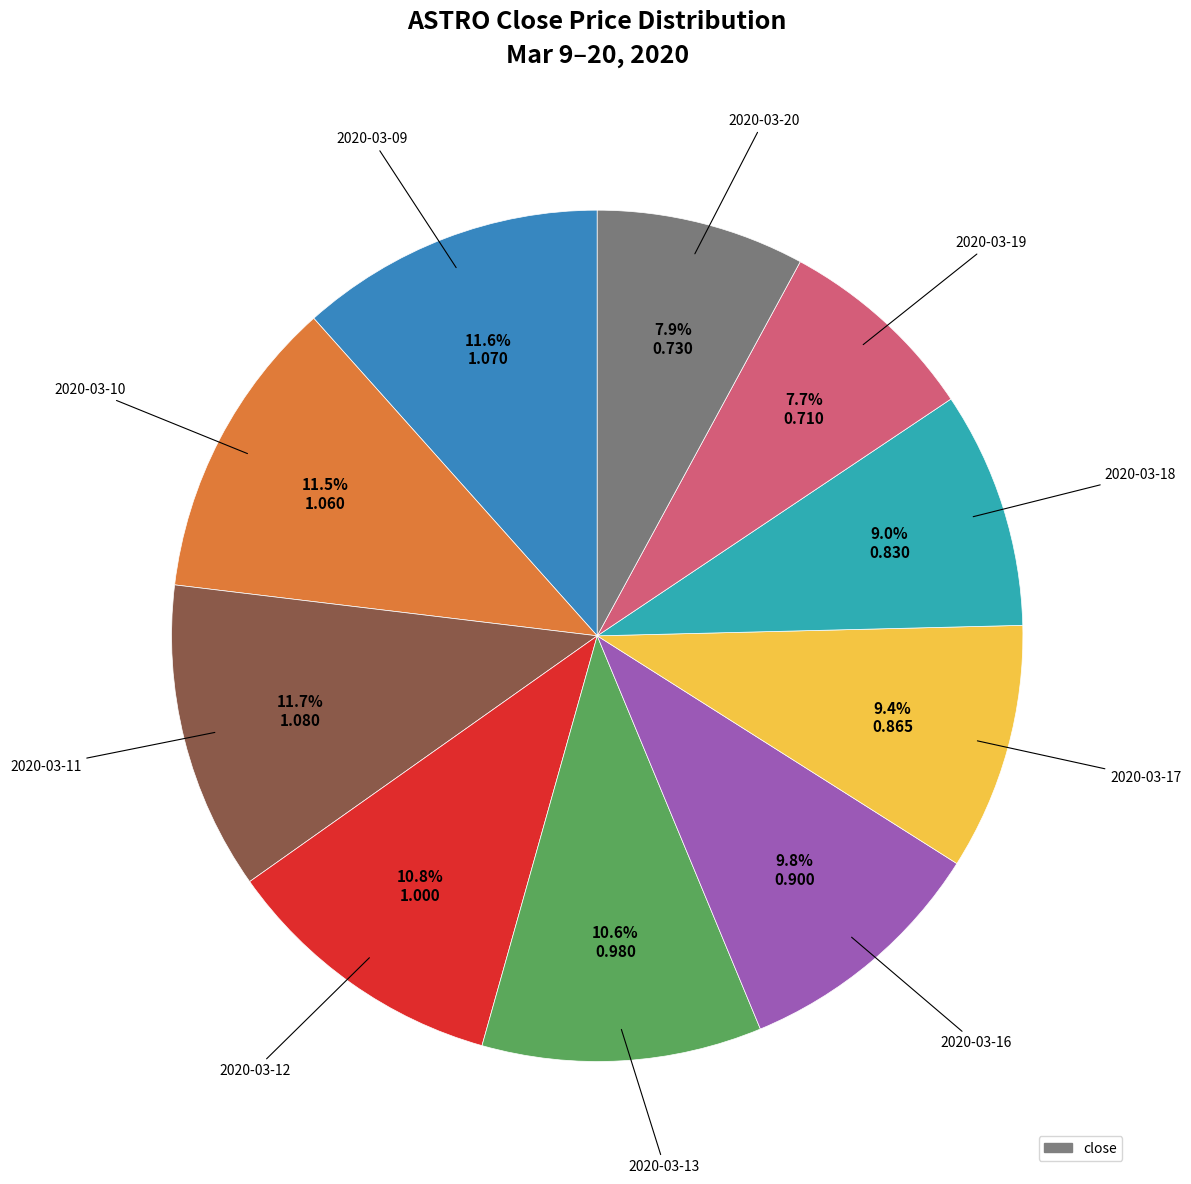

Is there any slice that represents more than half of the pie?

No